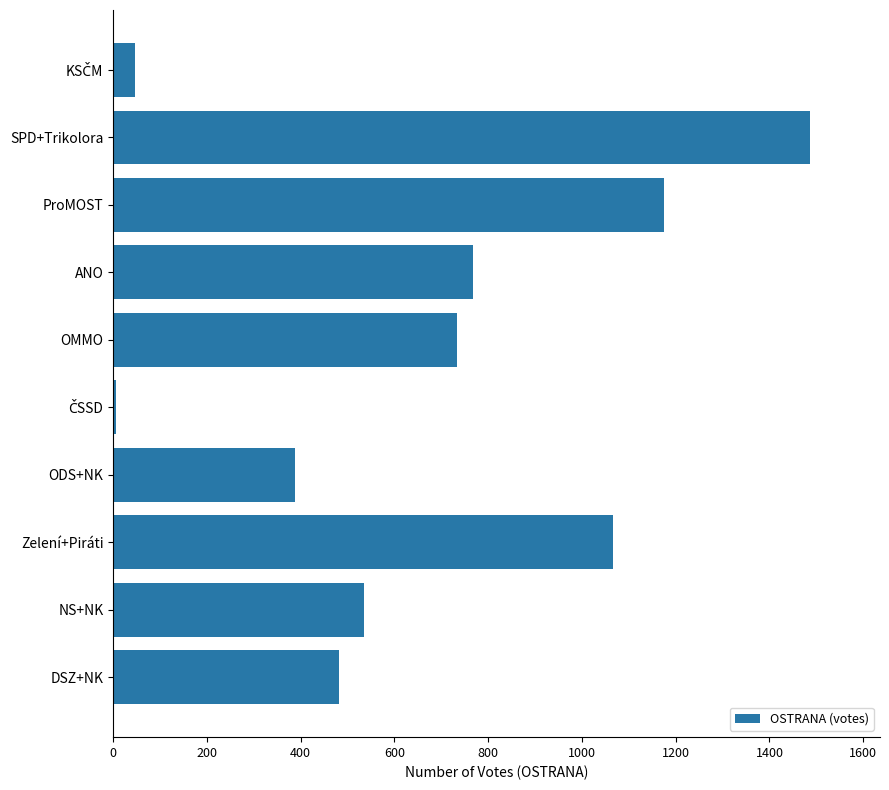

What is the average value?

669